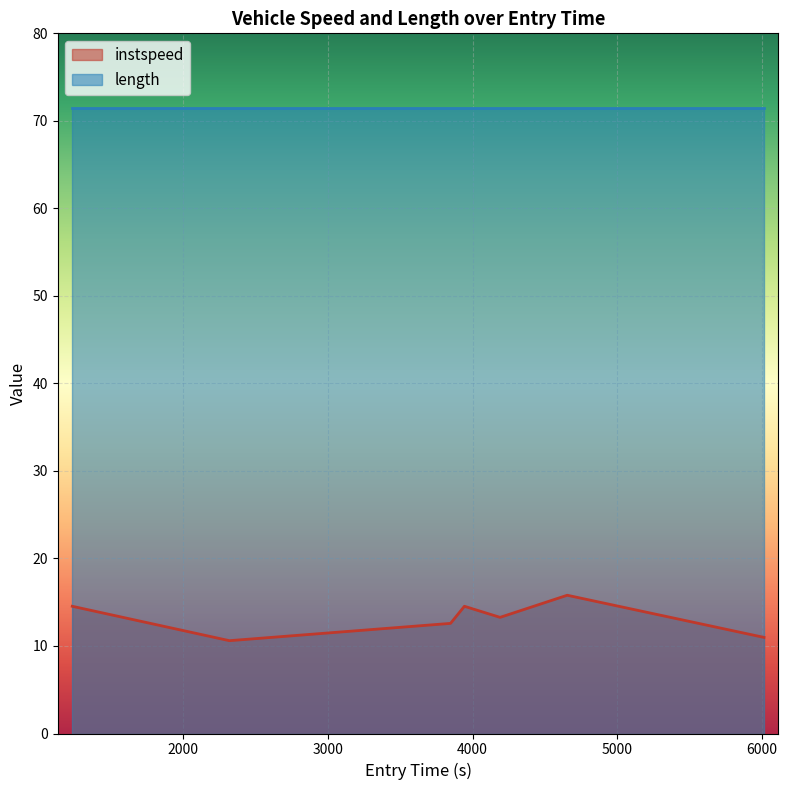

List the labels in order of value, largest first.

4653.260051599303, 3943.154775822962, 1234.9922500923242, 4189.404776486069, 3847.29632539343, 6012.251778989191, 2320.3223382353535